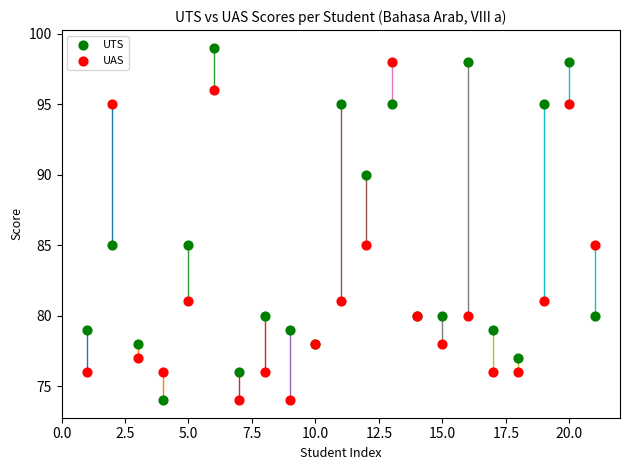

What is the X range (max minus min) for the scatter plot?

20